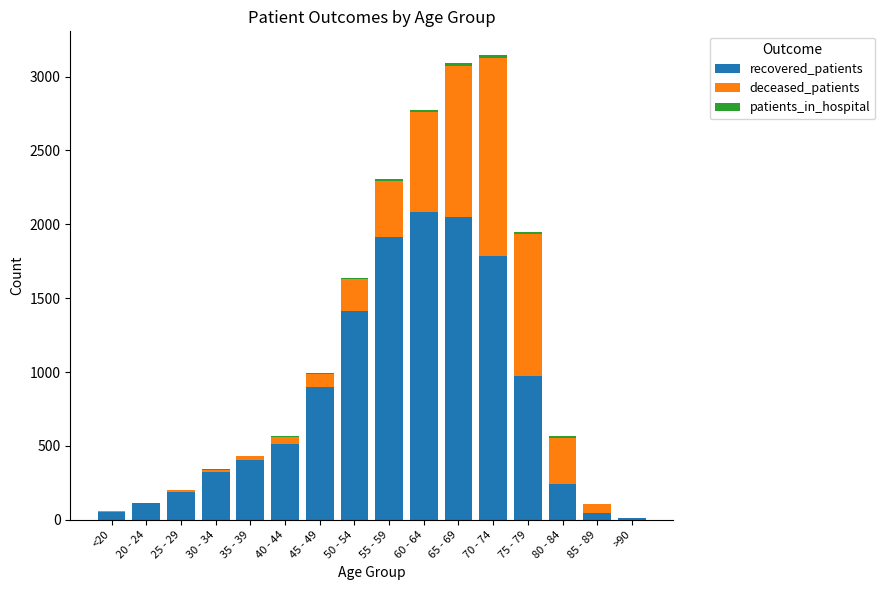

What is the highest value of the recovered_patients series?

2085